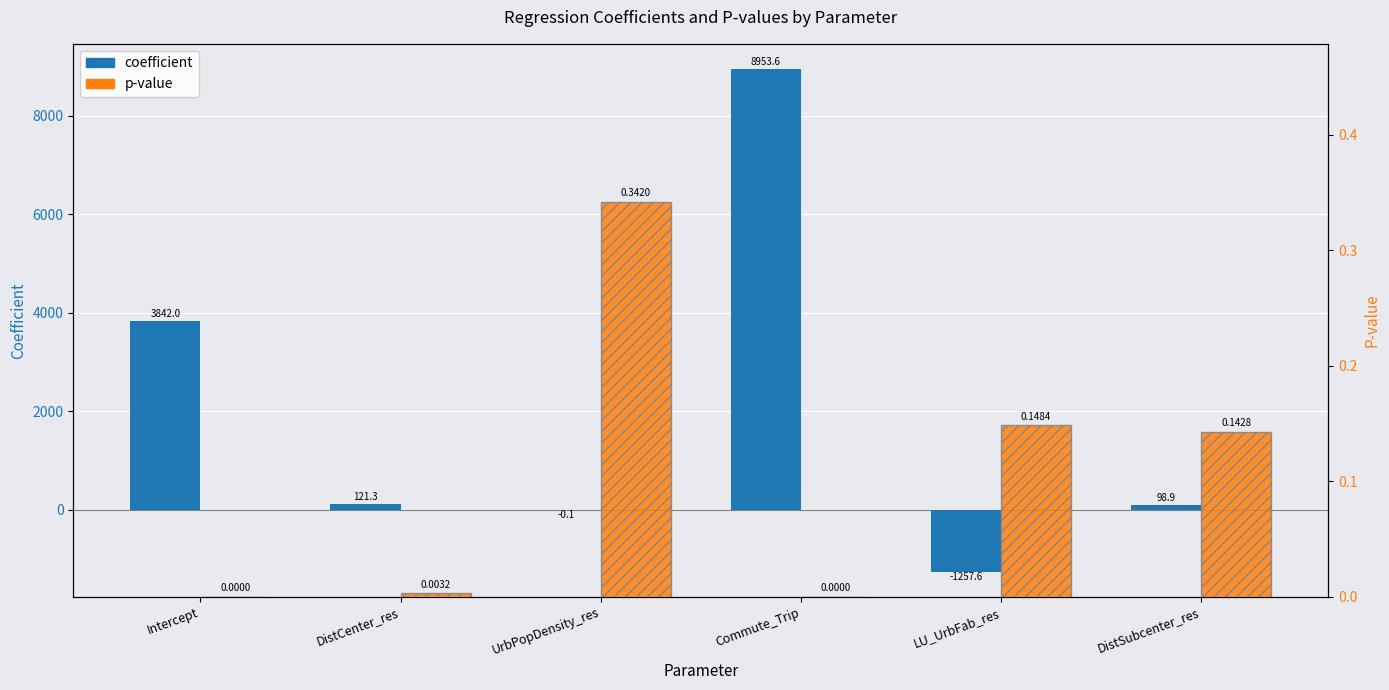

True or false: coefficient has a value of 5828.7 at Intercept.

False